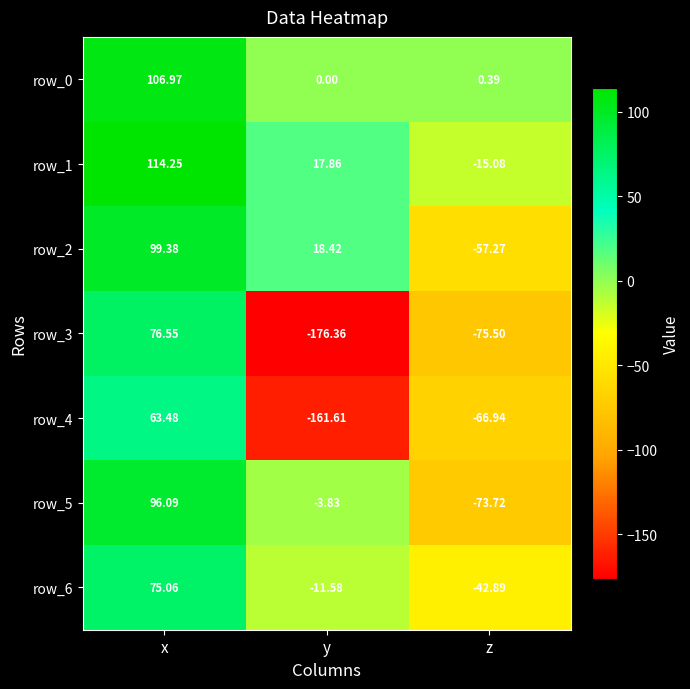

How many values in row_2 are above zero?

2